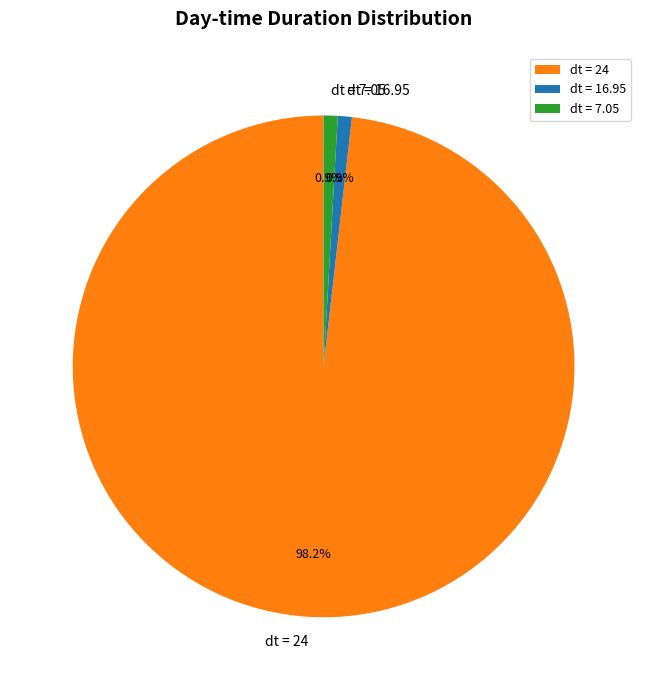

Which slice represents more than half of the pie?

dt = 24